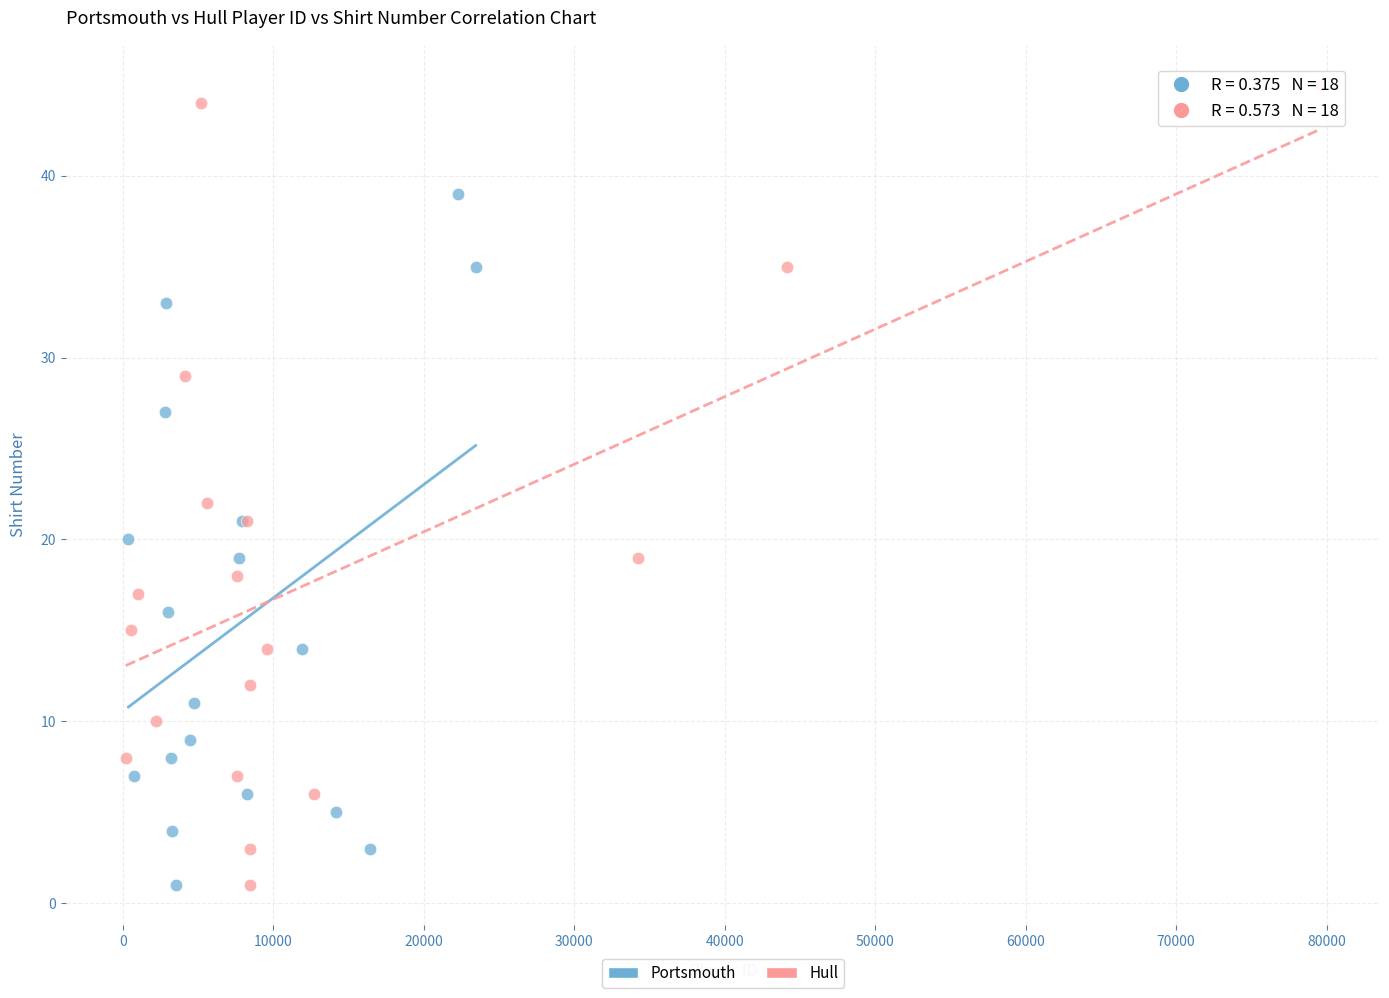

Which series has the widest spread of Y values?

Hull